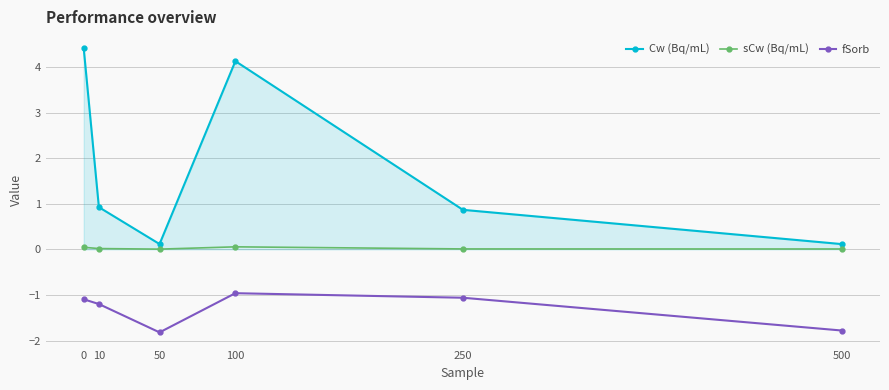

How many values in the fSorb series exceed -1?

1